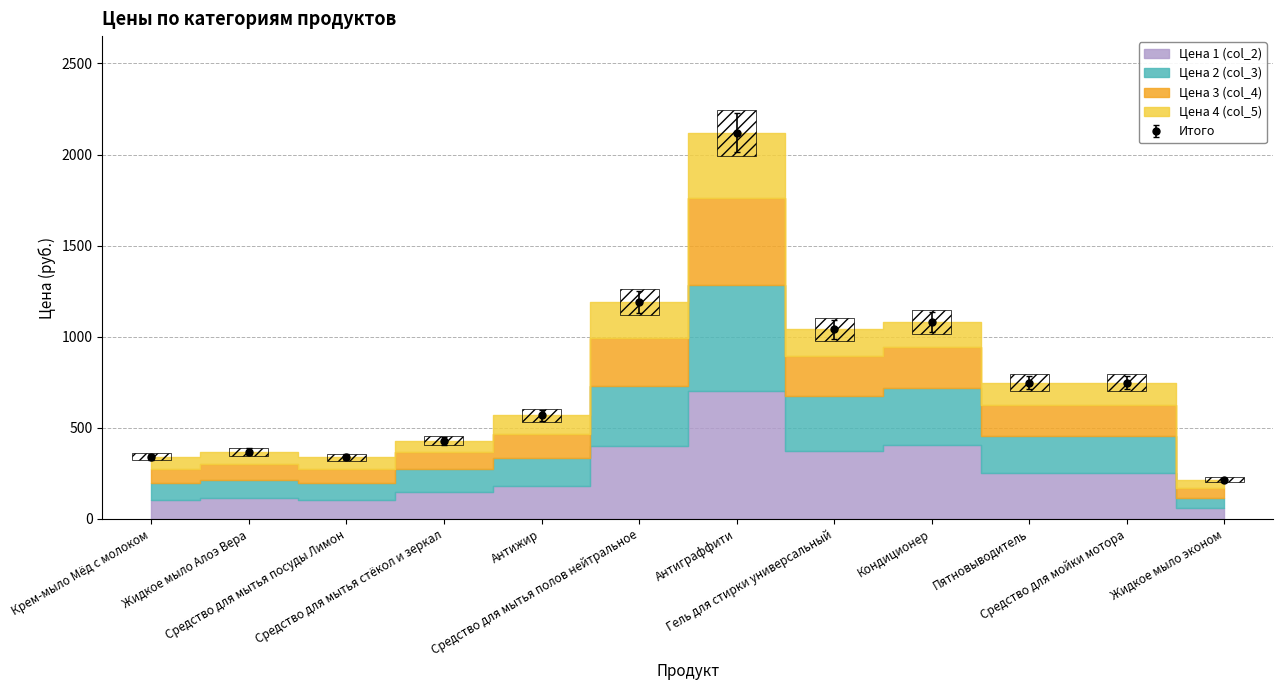

Which category has the lowest value in the Цена 3 (col_4) series?

Жидкое мыло эконом